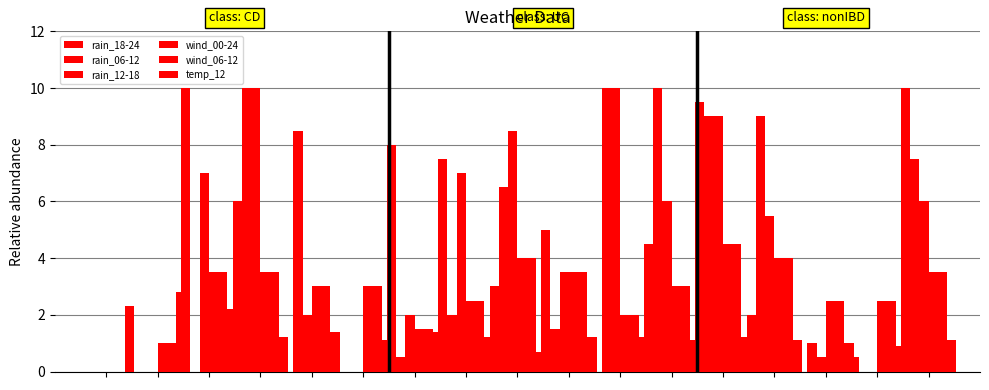

What is the value of the wind_06-12 bar at the 2nd from the left?

1.0